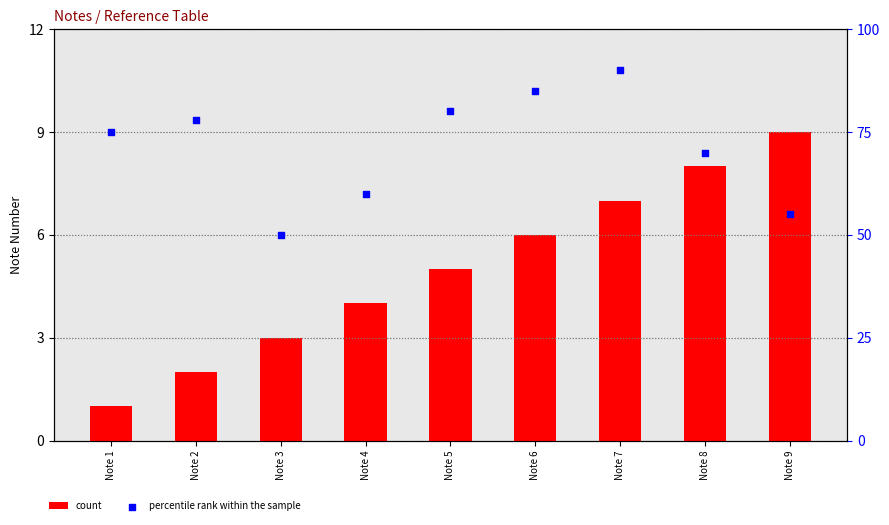

At how many categories does at least one series exceed 18?

9